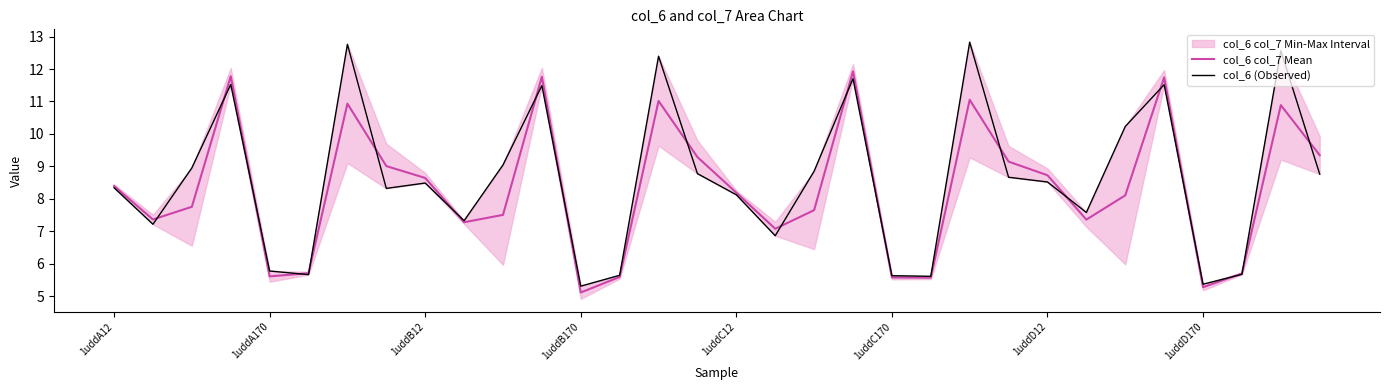

How many times do col_6 col_7 Mean and col_6 (Observed) cross each other?

20